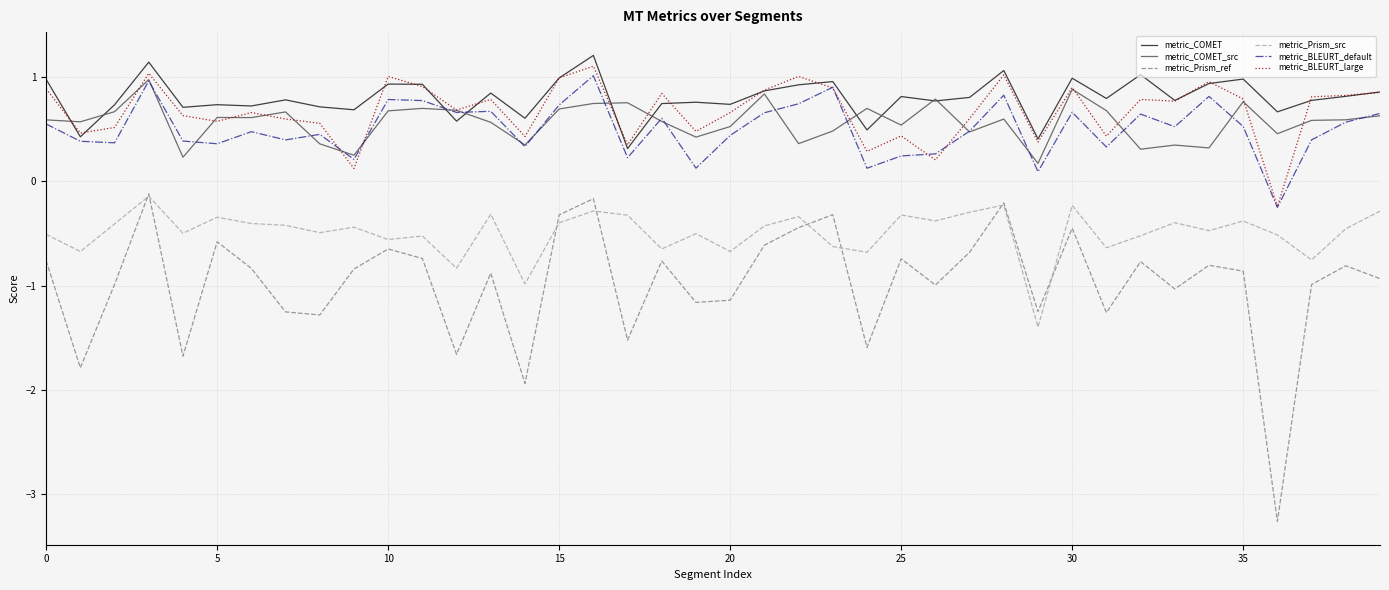

True or false: metric_BLEURT_large and metric_COMET cross at least once.

True